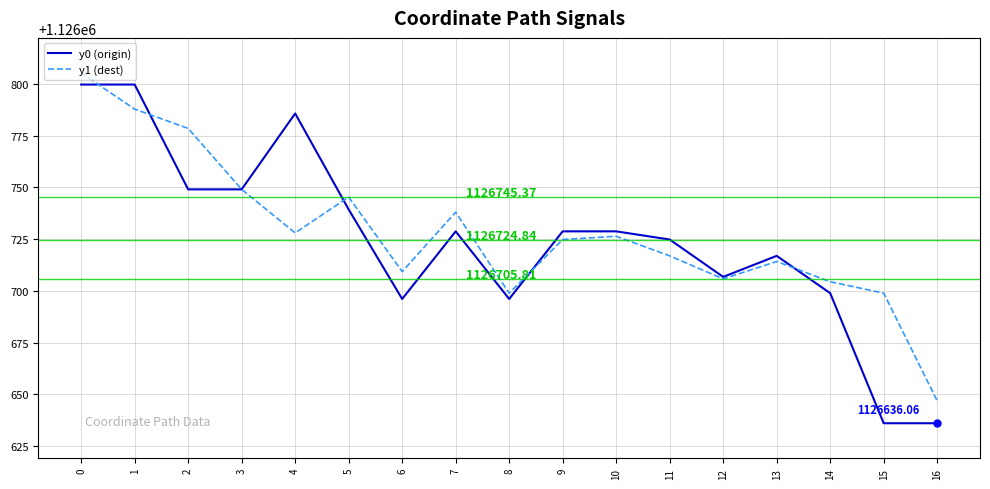

Reading left to right, what are all the values shown in this chart?

y0 (origin): 0=1126799.7	1=1126799.7	2=1126749.1	3=1126749.1	4=1126785.7	5=1126739.4	6=1126696.1	7=1126728.8	8=1126696.1	9=1126728.8	10=1126728.8	11=1126724.8	12=1126706.8	13=1126717.0	14=1126698.9	15=1126636.1	16=1126636.1
y1 (dest): 0=1126805.3	1=1126787.9	2=1126778.5	3=1126749.1	4=1126728.0	5=1126745.4	6=1126709.3	7=1126738.0	8=1126698.9	9=1126724.8	10=1126726.4	11=1126717.0	12=1126705.8	13=1126714.2	14=1126704.5	15=1126698.9	16=1126646.9